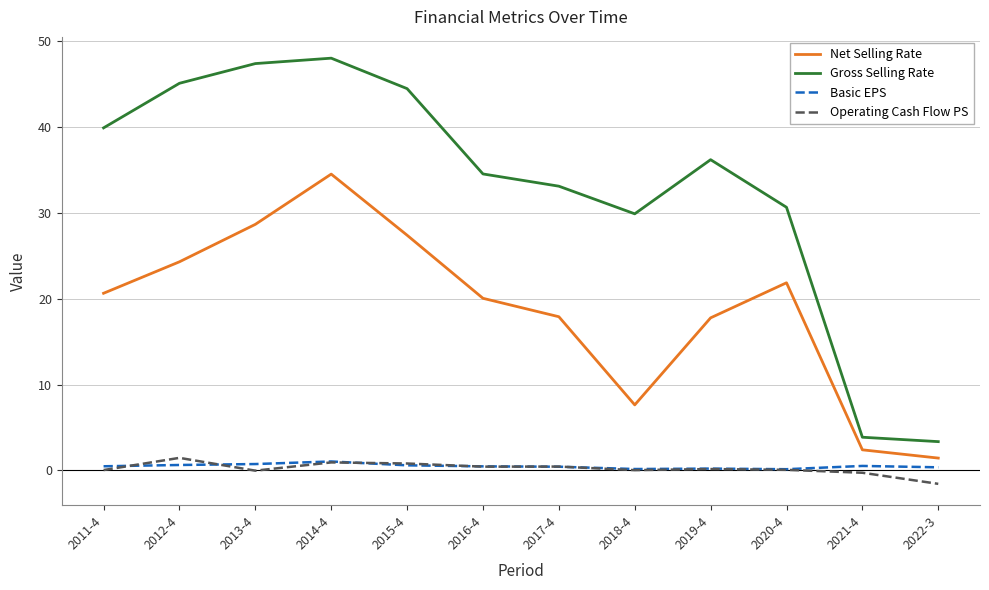

How many series are shown in this chart?

4